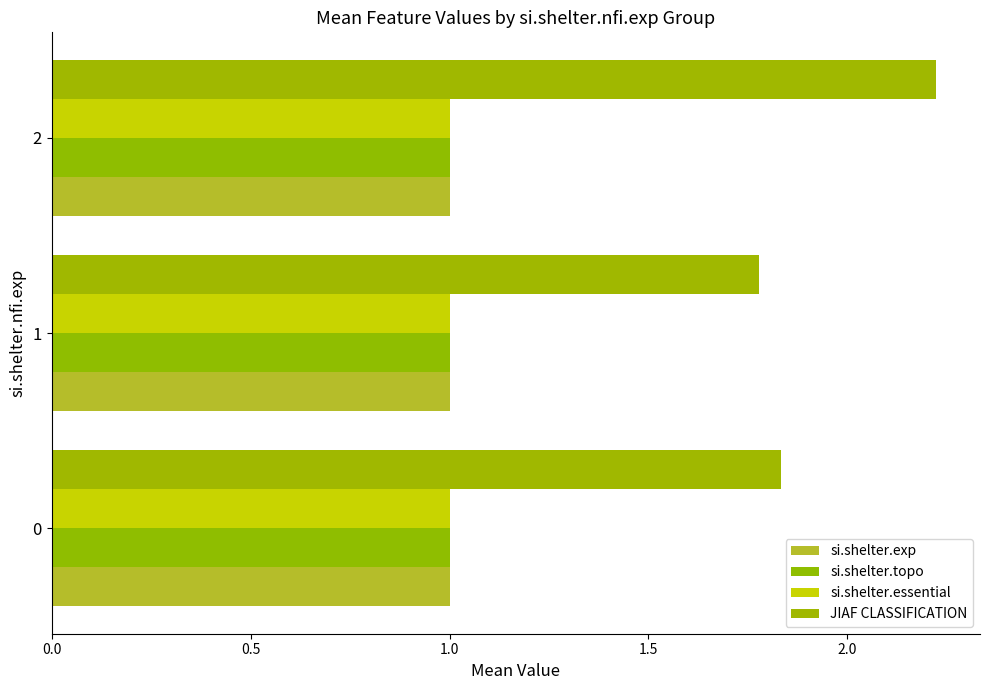

What is the minimum value shown in the chart?

1.0